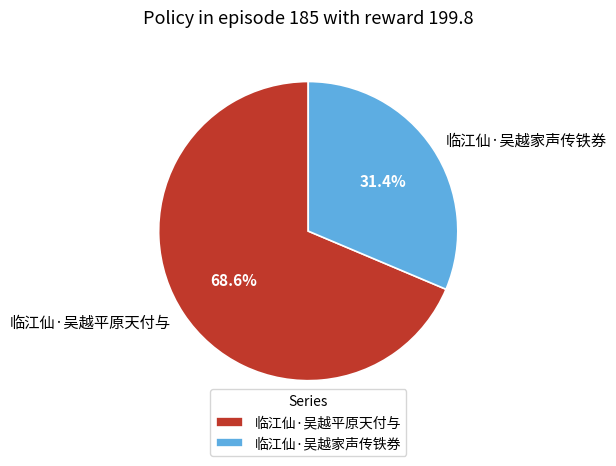

To the nearest percent, what is the average slice percentage?

50%